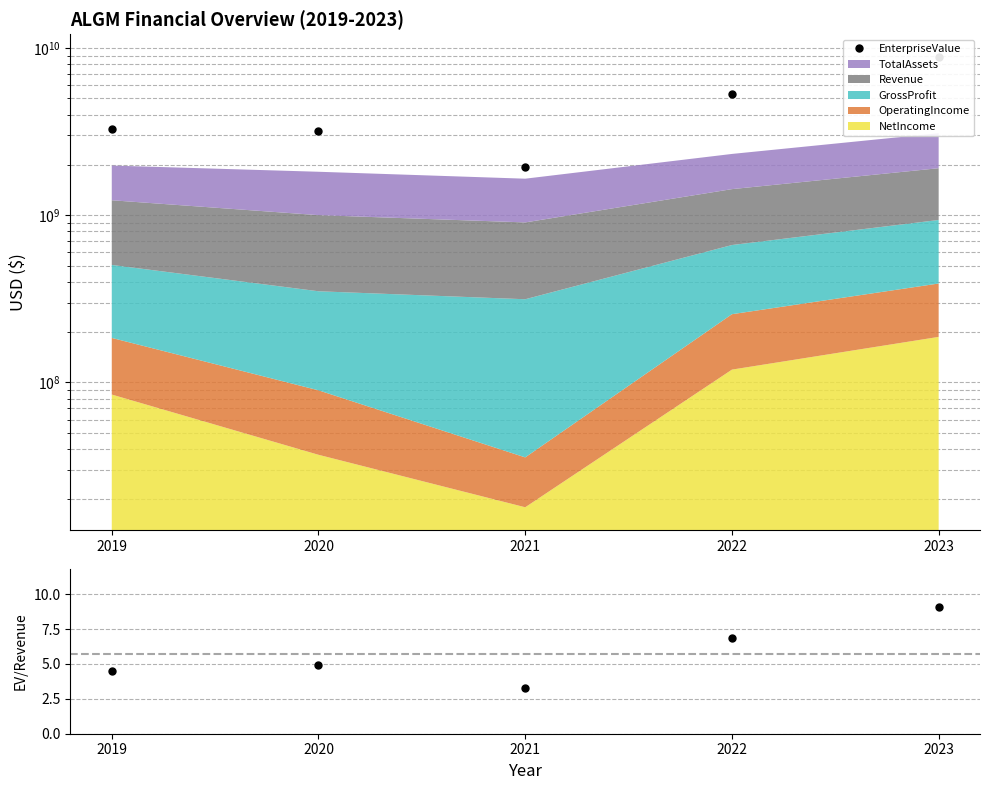

List the labels in order of EnterpriseValue value, smallest first.

2021, 2020, 2019, 2022, 2023